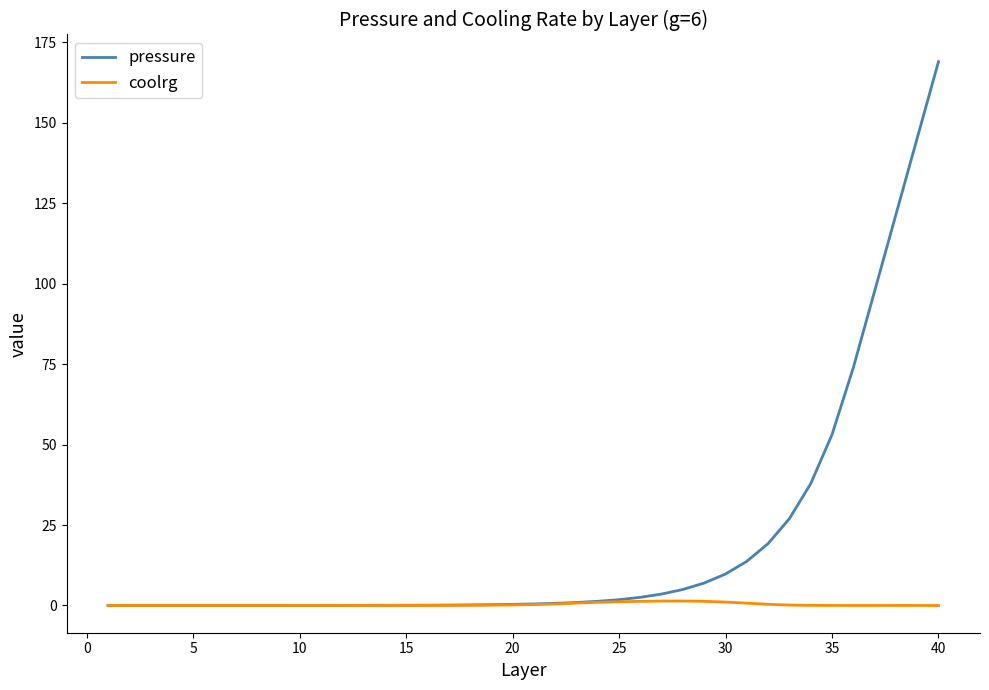

Which series has the widest spread of values?

pressure